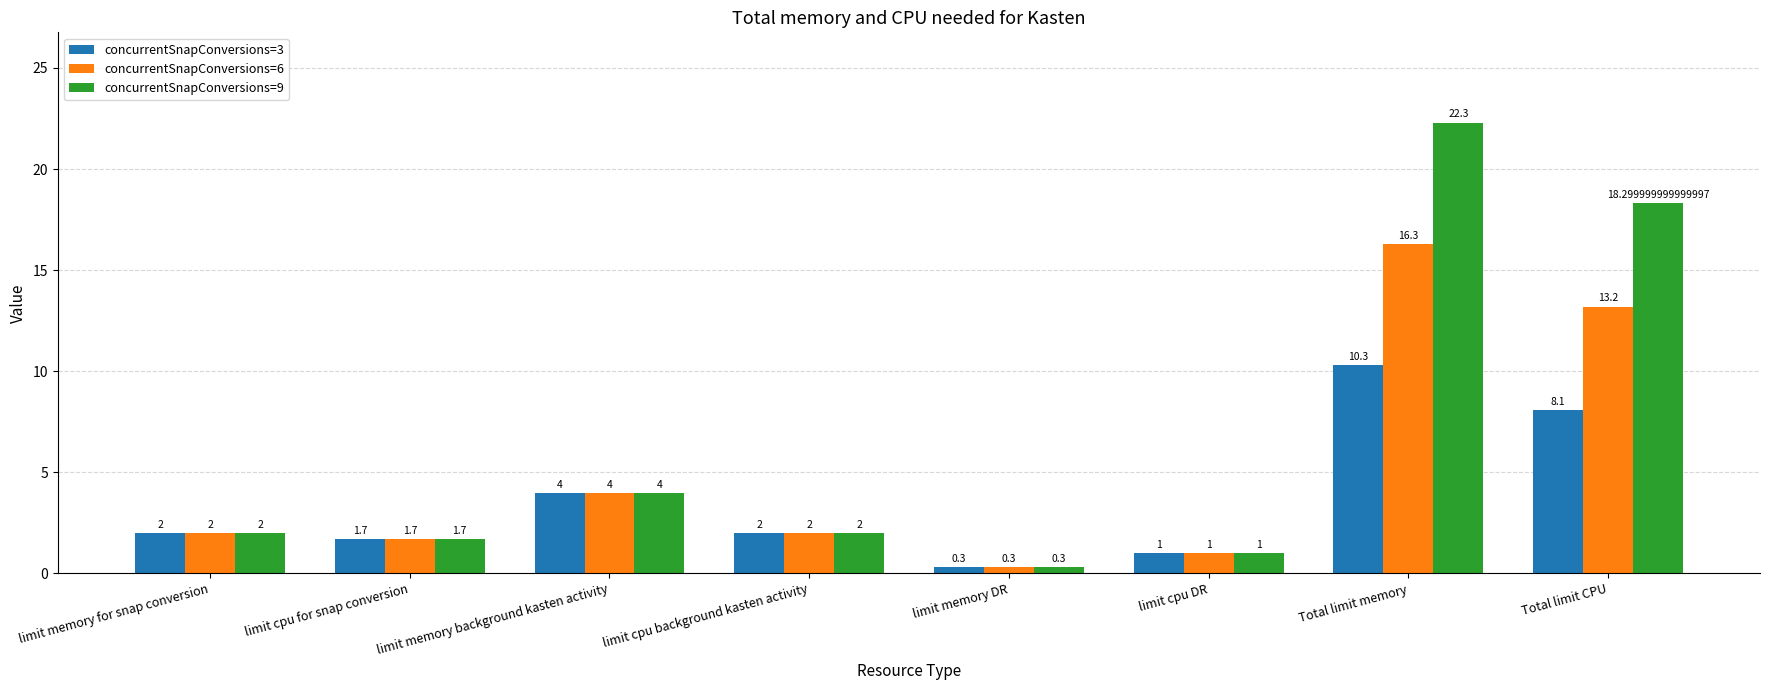

What is the minimum value shown in the chart?

0.3